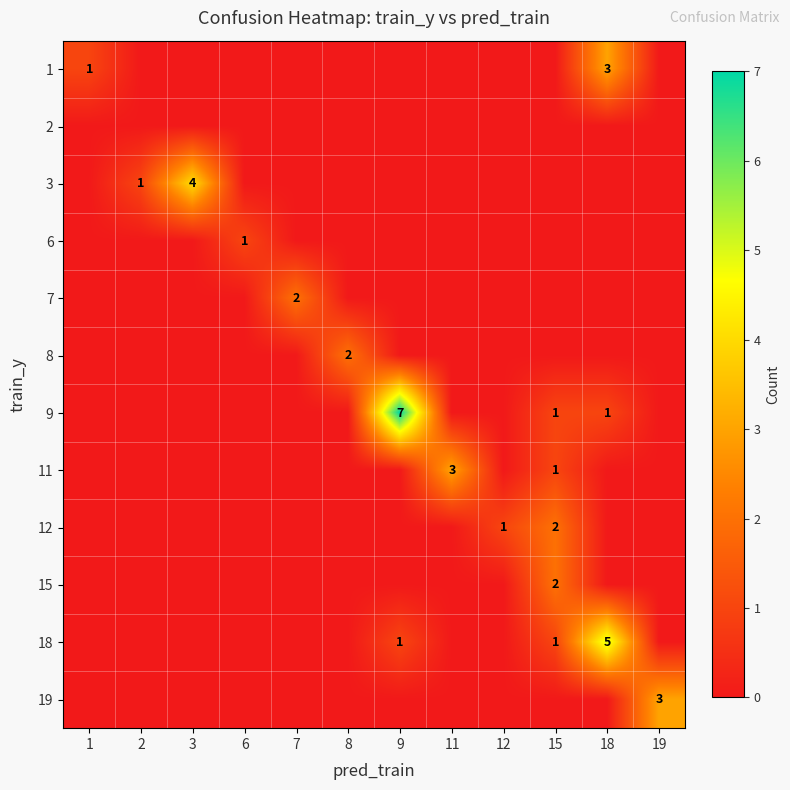

Is it true that 1 equals 3 at 18?

True